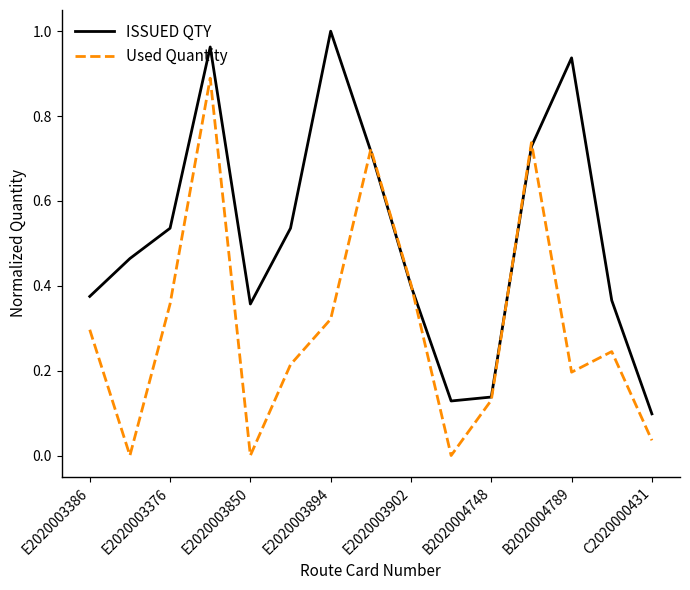

How many lines are shown in the chart?

2